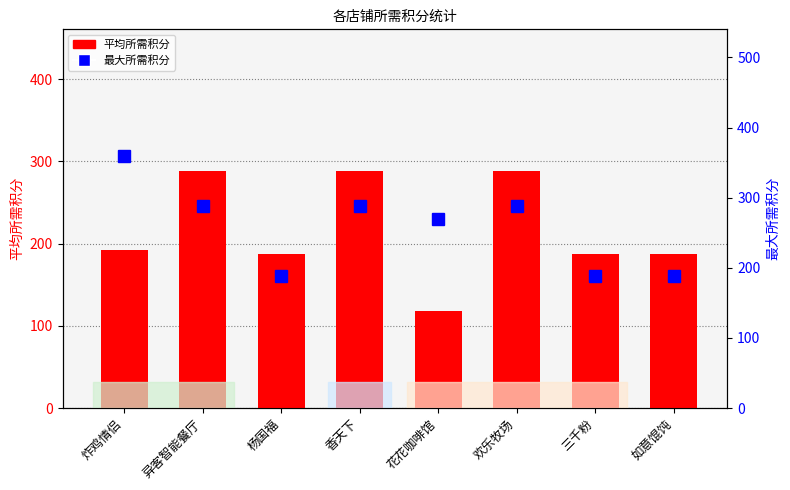

Which series has the largest range (max minus min)?

最大所需积分